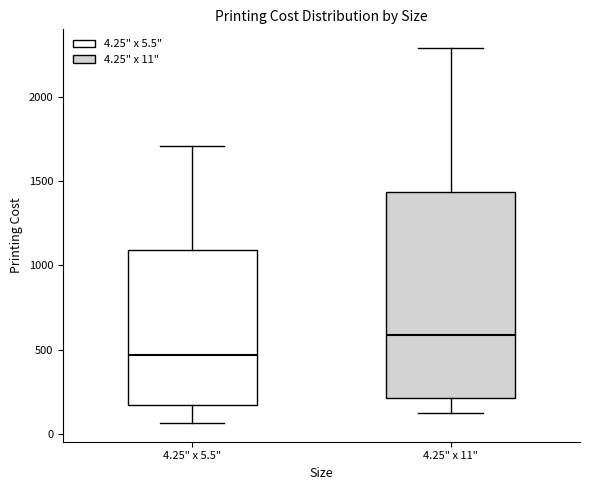

Which box's median line is the highest?

4.25" x 11"